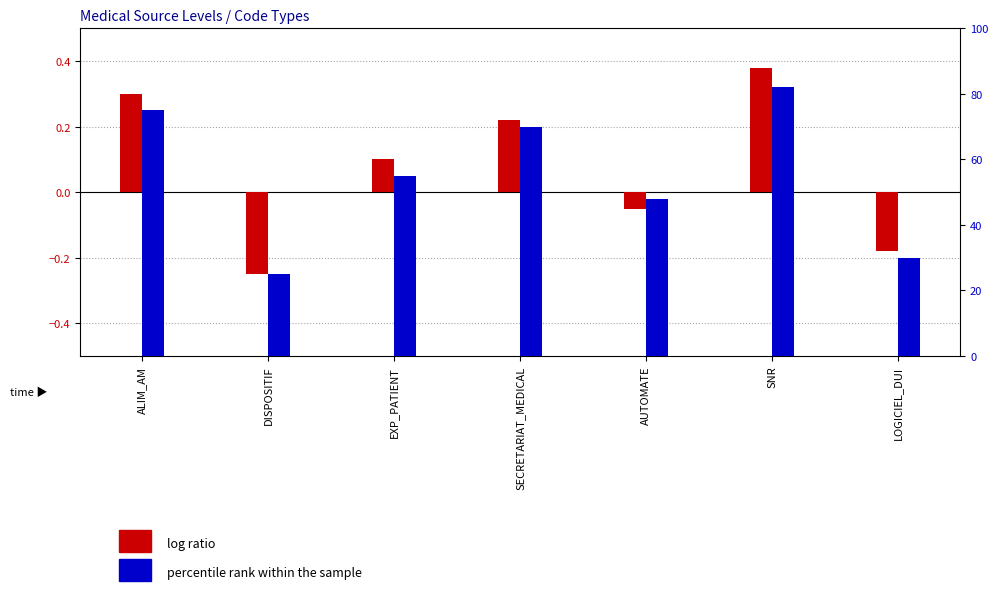

At which label does log ratio reach its minimum?

DISPOSITIF